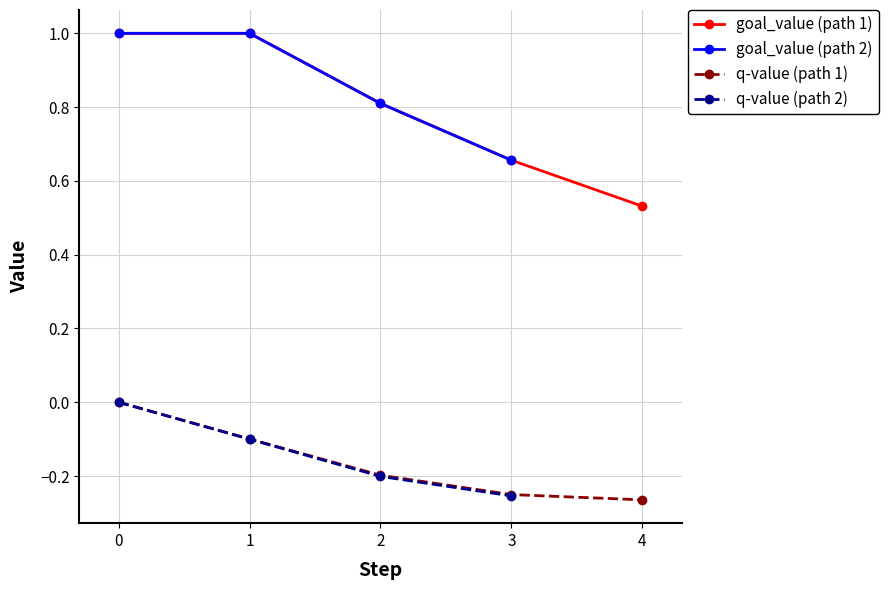

Which has a higher value, 2 or 1?

1